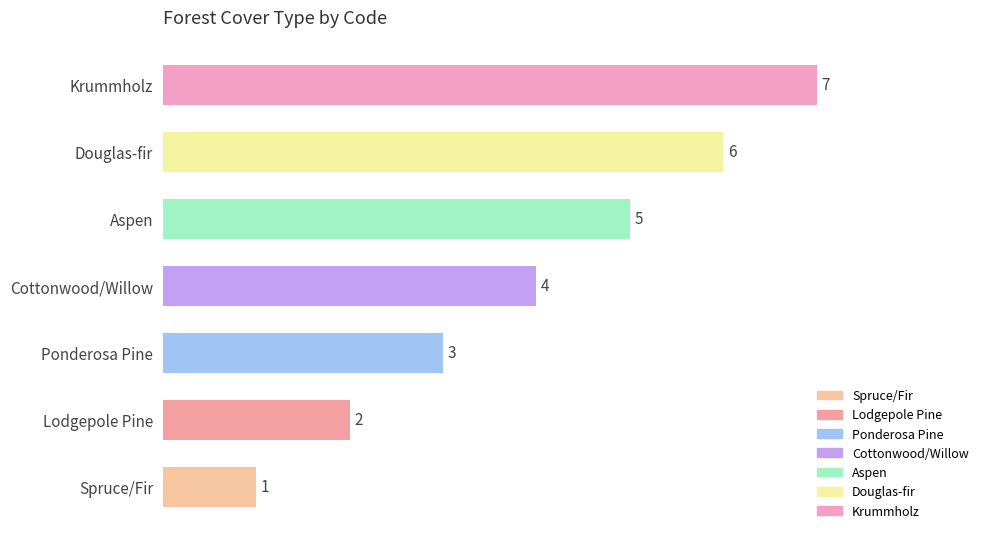

Are the bars grouped side by side (vs. stacked)?

No